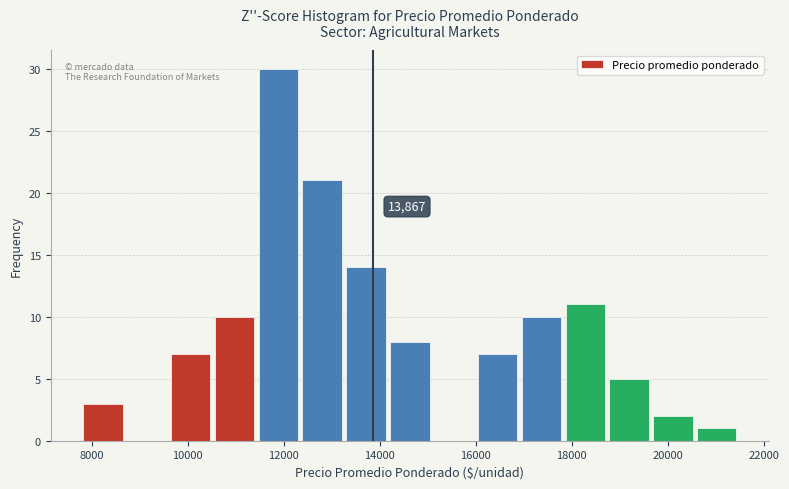

Over which range of the x-axis is the bar tallest?

11400 to 12400